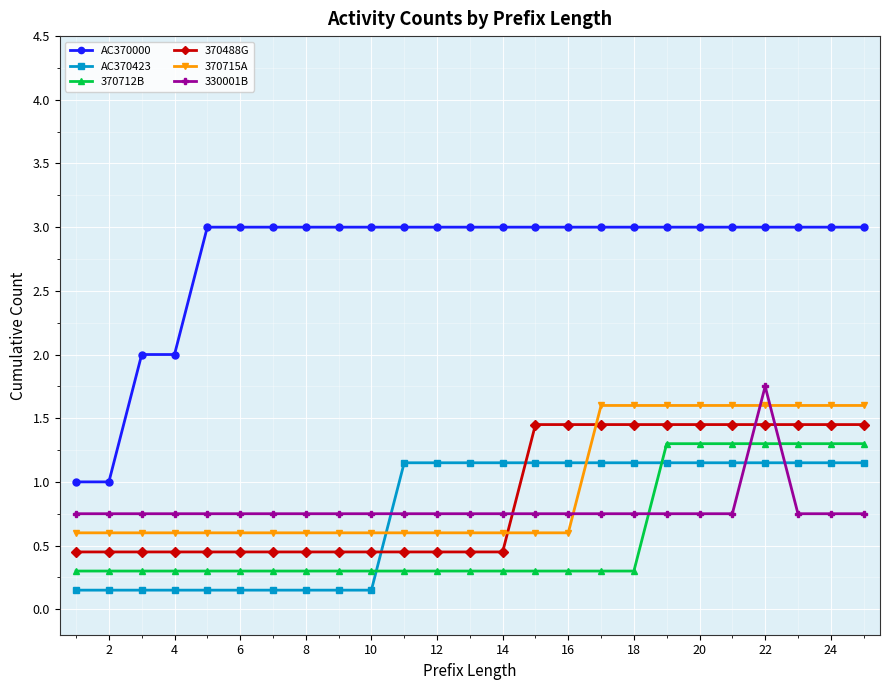

Is this an area chart (filled region under the line)?

No